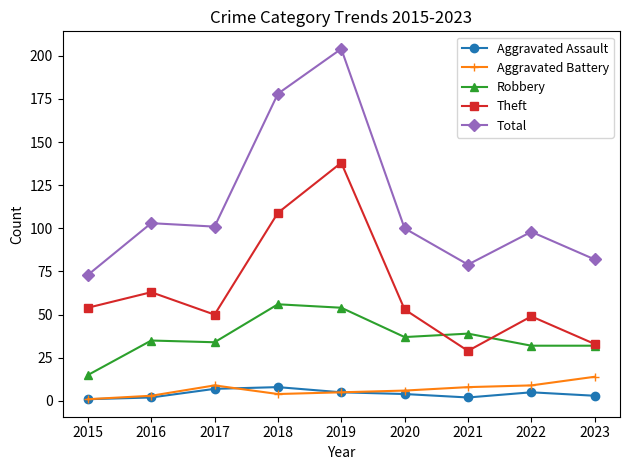

How many values in the Total series are below 100?

4